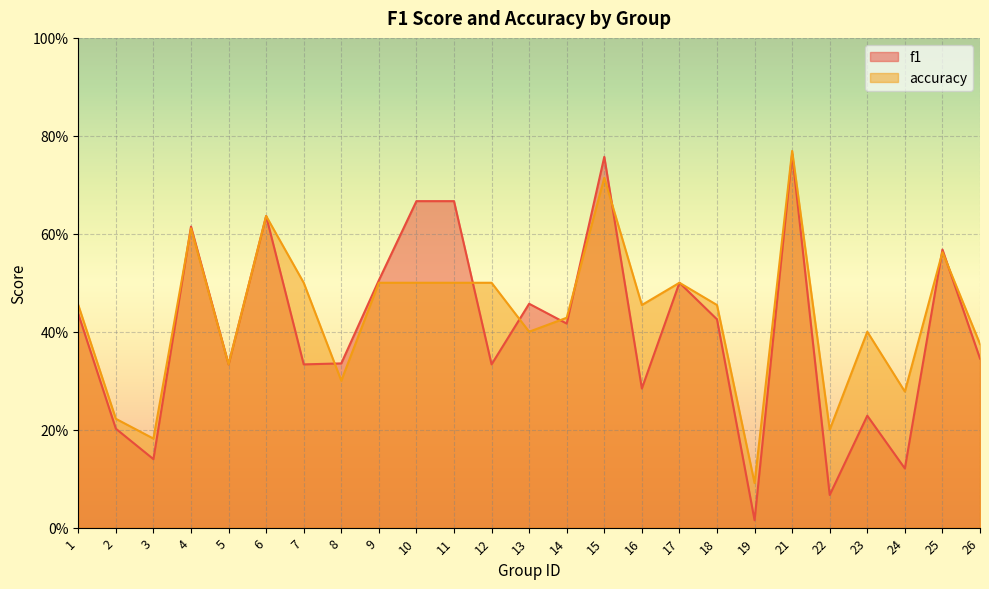

Reading left to right, transcribe all the data shown in this chart.

f1: 1=0.4	2=0.2	3=0.1	4=0.6	5=0.3	6=0.6	7=0.3	8=0.3	9=0.5	10=0.7	11=0.7	12=0.3	13=0.5	14=0.4	15=0.8	16=0.3	17=0.5	18=0.4	19=0.0	21=0.8	22=0.1	23=0.2	24=0.1	25=0.6	26=0.3
accuracy: 1=0.5	2=0.2	3=0.2	4=0.6	5=0.3	6=0.6	7=0.5	8=0.3	9=0.5	10=0.5	11=0.5	12=0.5	13=0.4	14=0.4	15=0.7	16=0.5	17=0.5	18=0.5	19=0.1	21=0.8	22=0.2	23=0.4	24=0.3	25=0.6	26=0.4